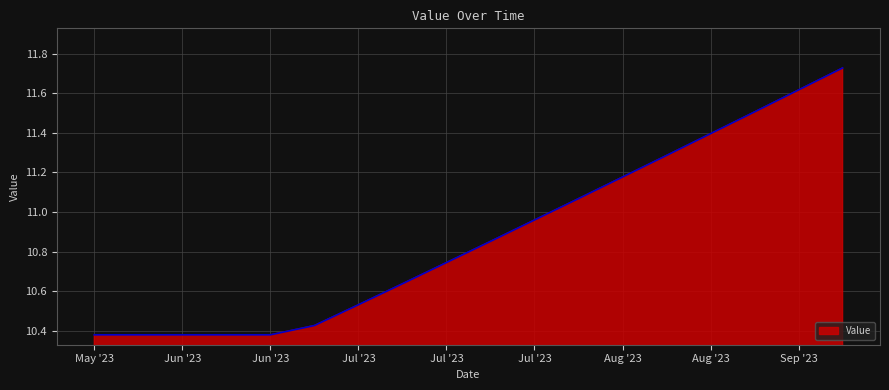

What is the average value?

10.9